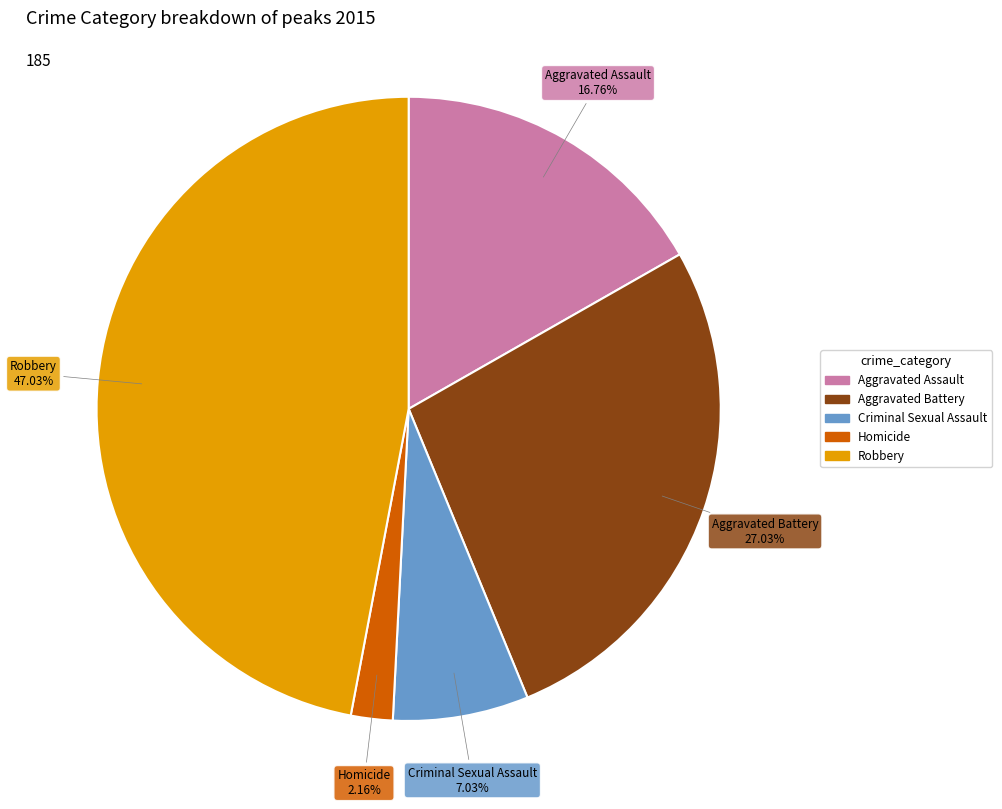

What is the smallest slice in the pie chart?

Homicide